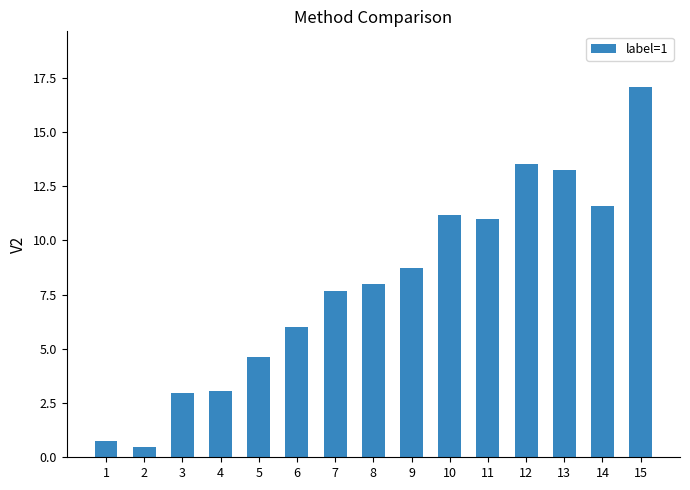

What is the value of the 12th bar from the left?

13.5